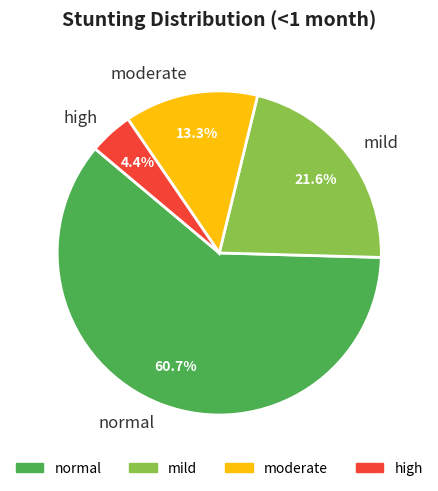

What is the total percentage of mild and normal?

82.3%